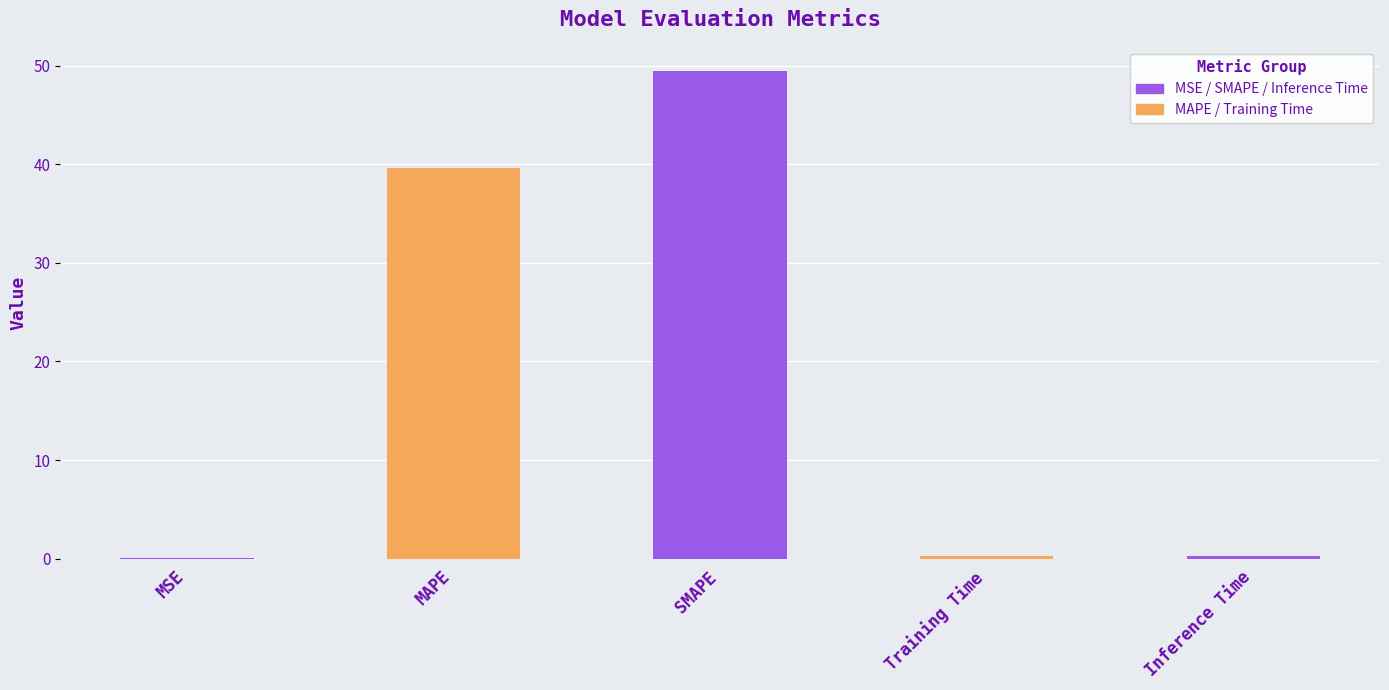

What is the sum of all values?

89.7